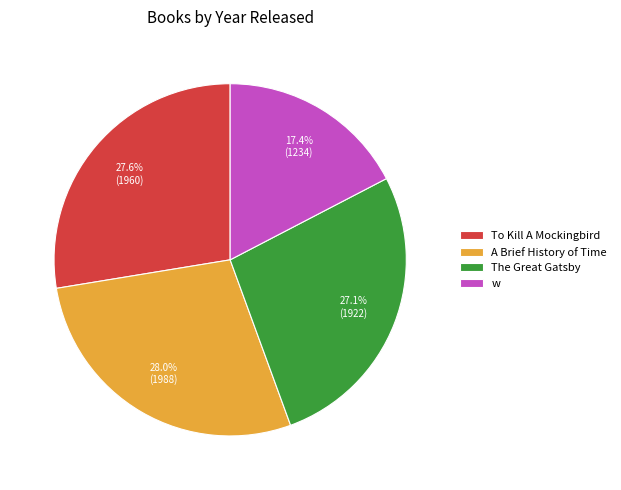

Is there a majority slice in this chart?

No